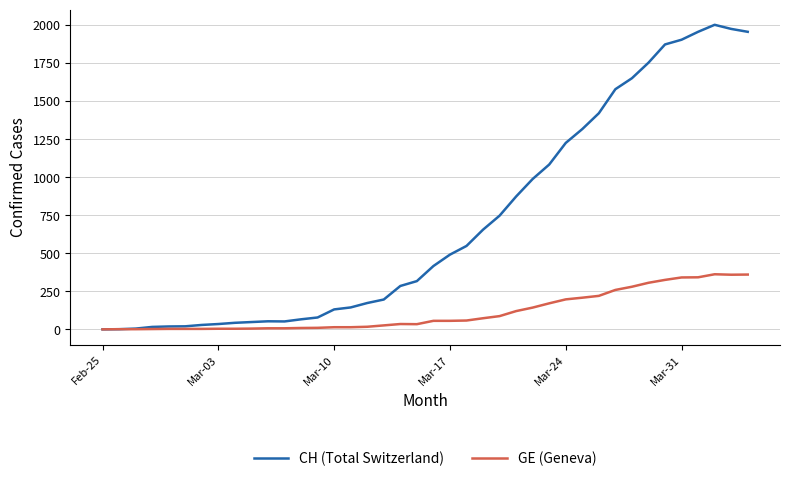

List the series in order of their overall mean, lowest first.

GE (Geneva), CH (Total Switzerland)